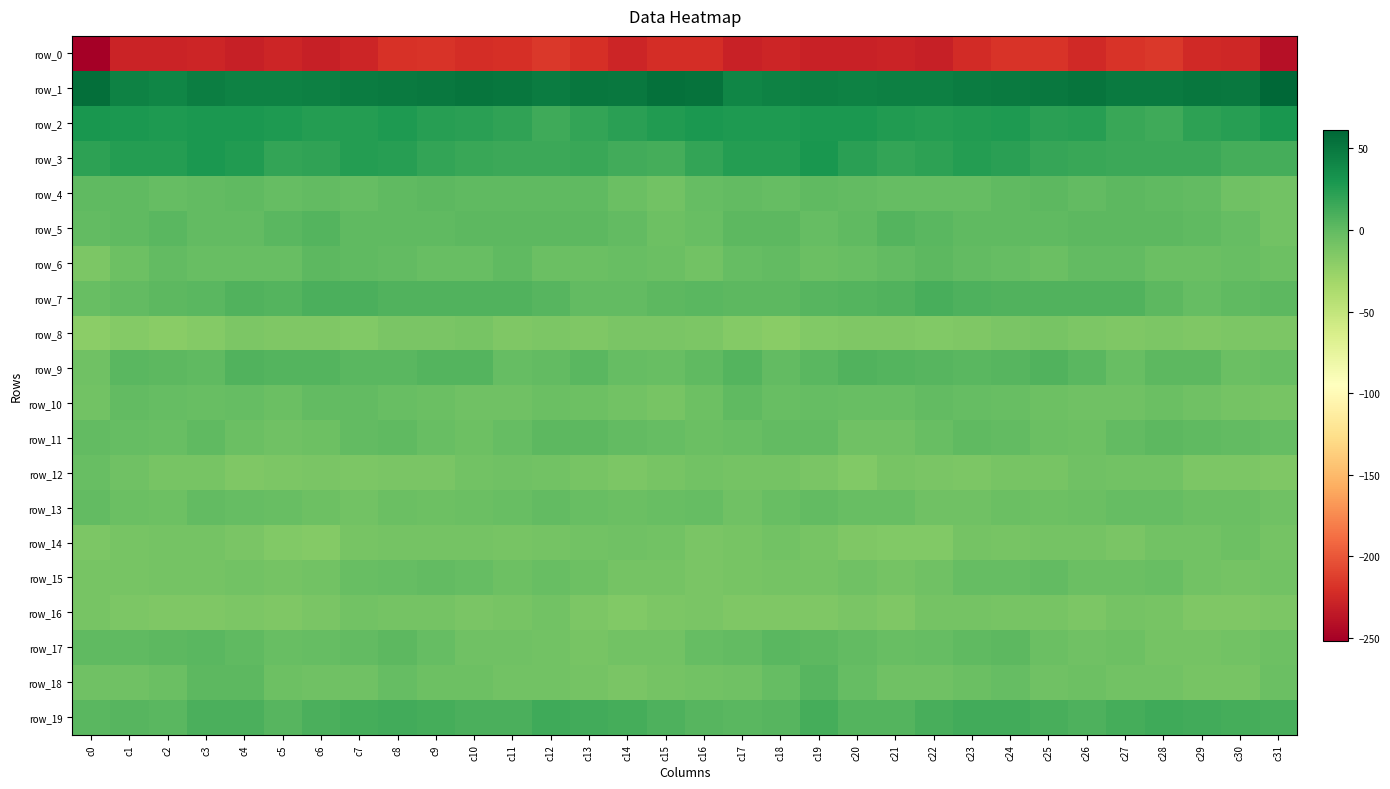

What is the greatest value displayed?

61.2